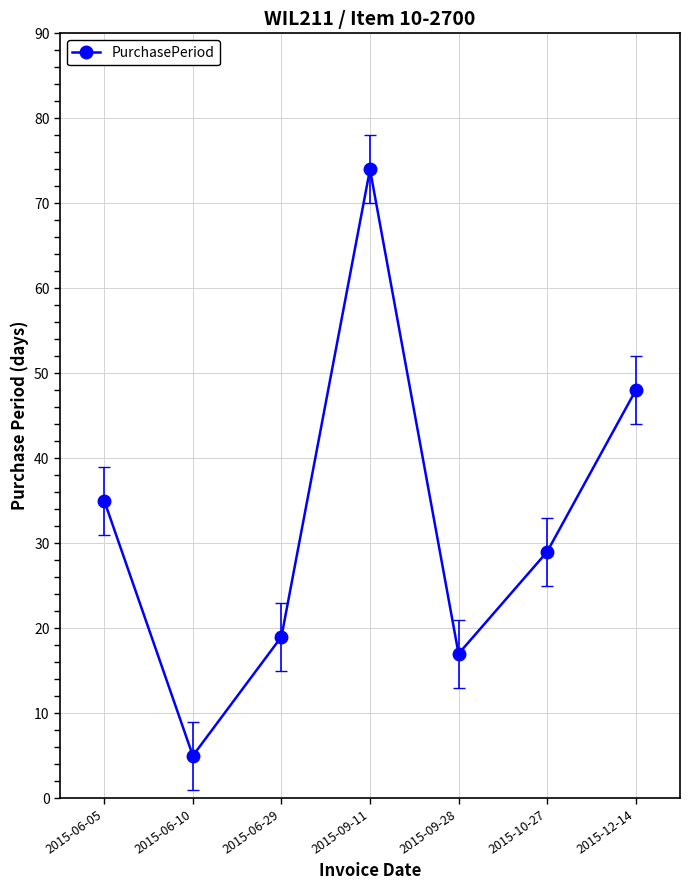

Which label corresponds to the largest value in the chart?

2015-09-11